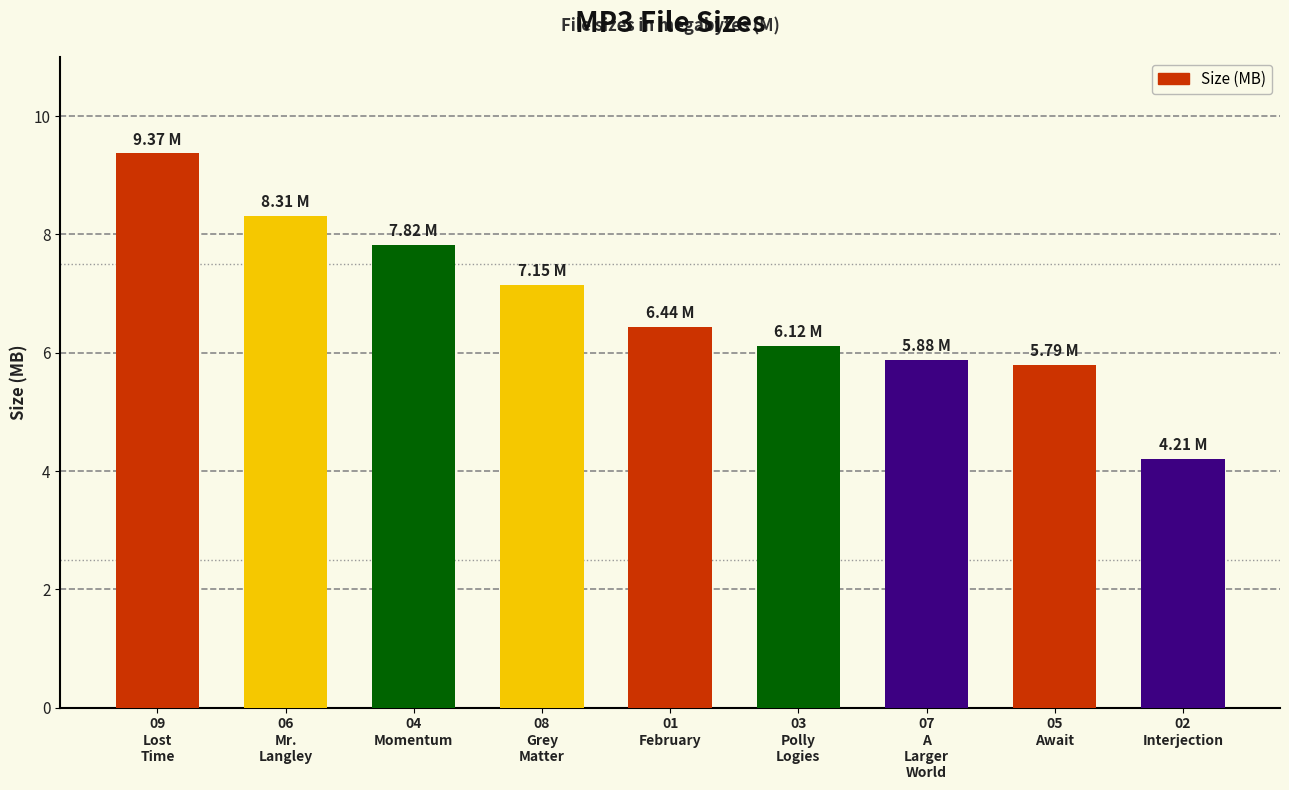

What is the label of the 4th bar from the left?

08
Grey
Matter